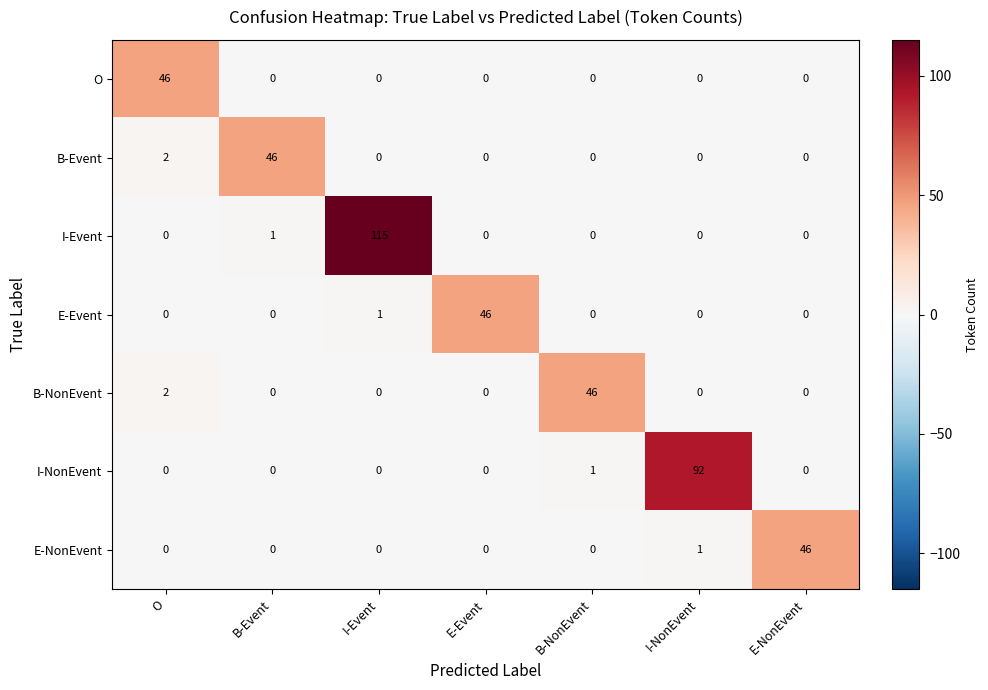

Which series has the largest range (max minus min)?

I-Event